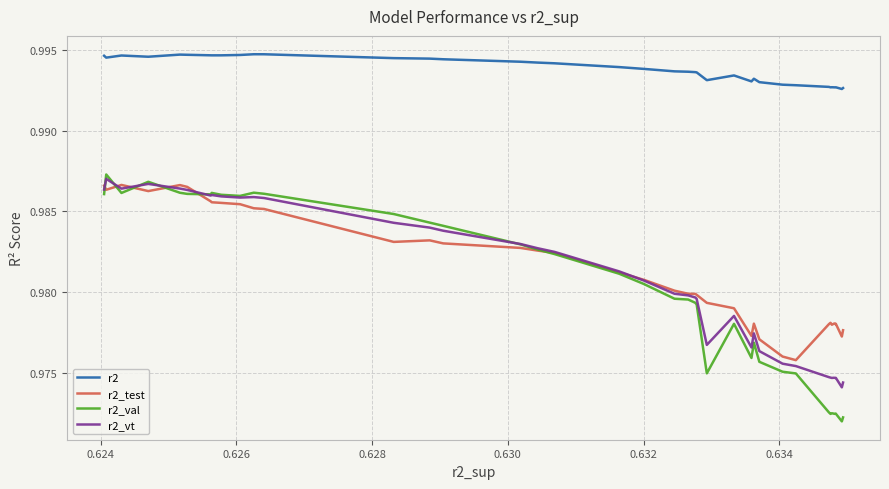

What is the sum of all r2 values?

39.7